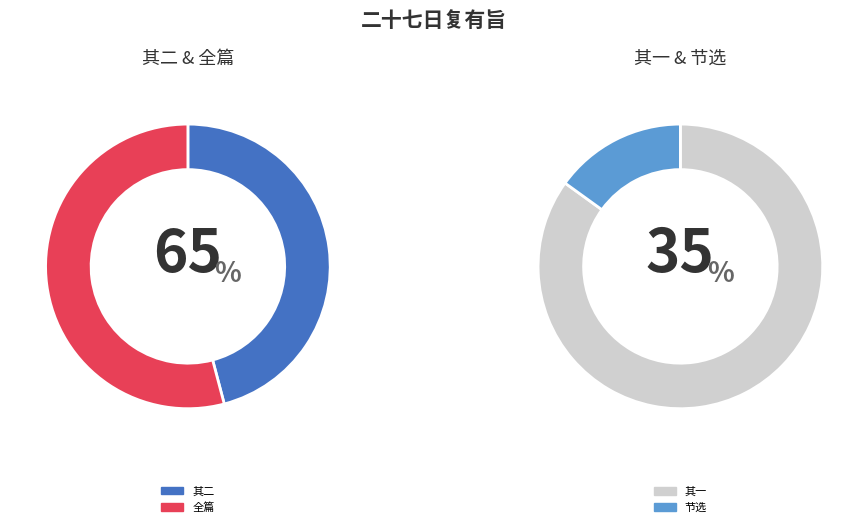

Between 二十七日复有旨除帅江西一旬之间两奉除音再赋二首 其一 and 二十七日复有旨除帅江西一旬之间两奉除音再, which is larger?

二十七日复有旨除帅江西一旬之间两奉除音再赋二首 其一